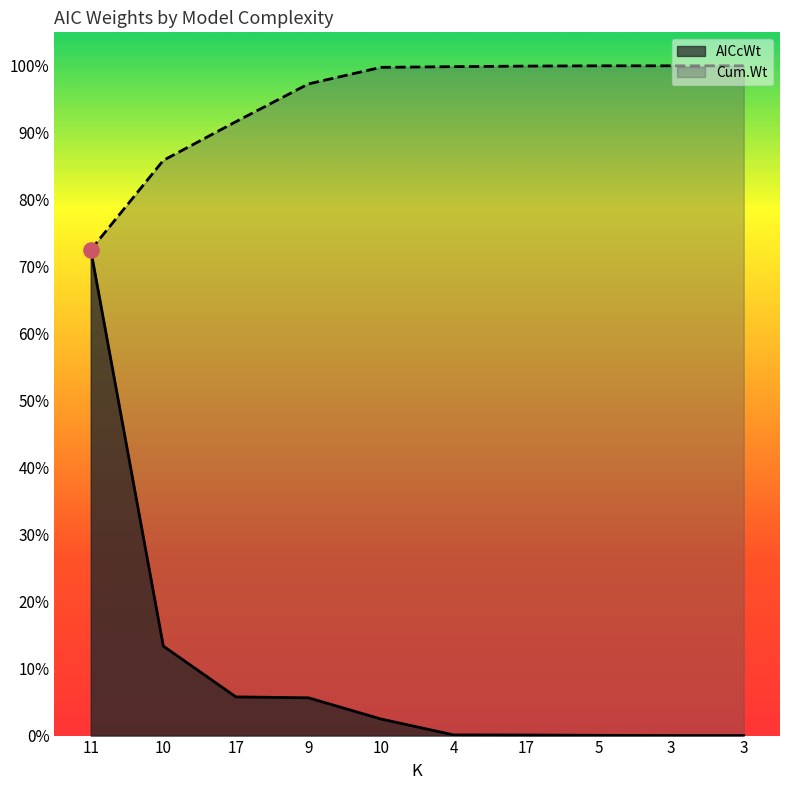

At how many categories does at least one series exceed 0?

10